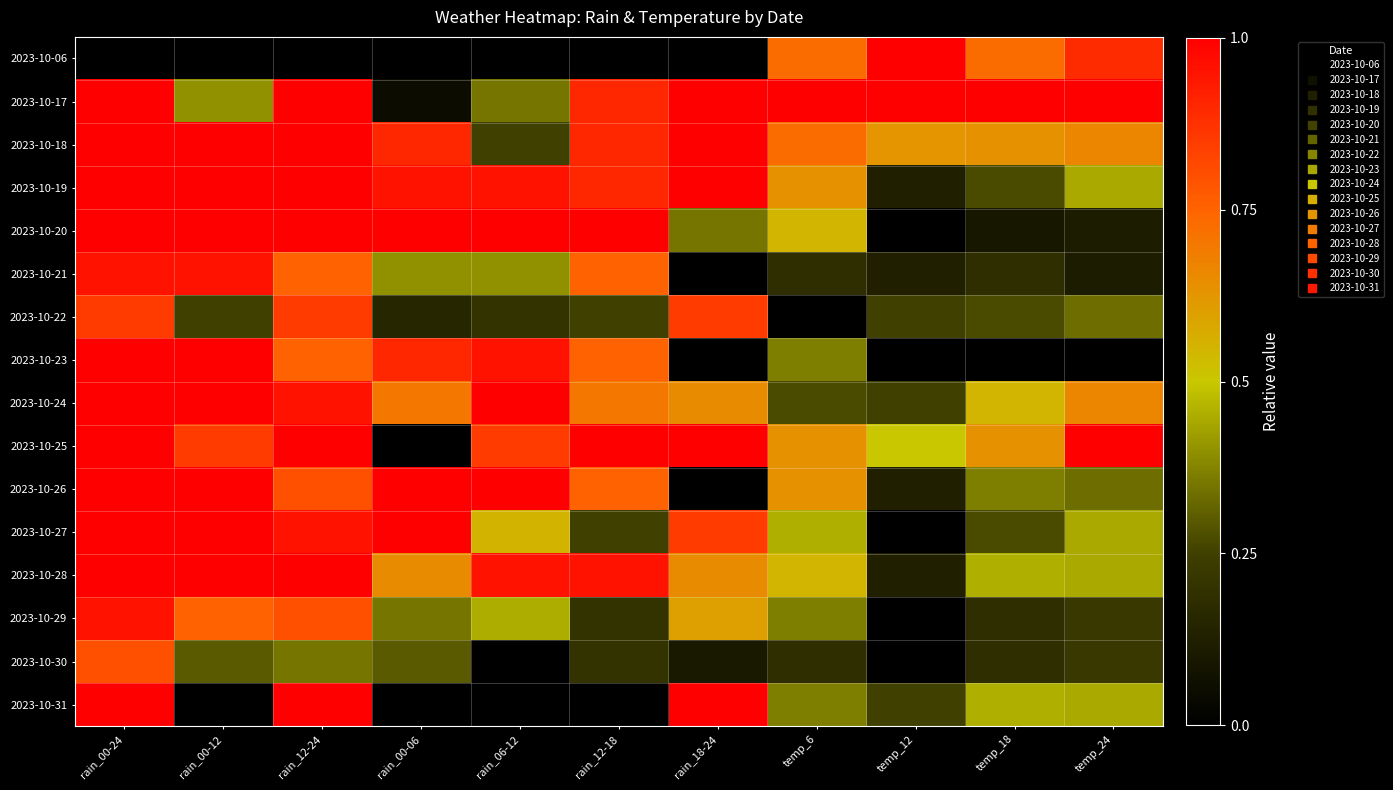

Between temp_18 and temp_6, which is larger?

temp_18